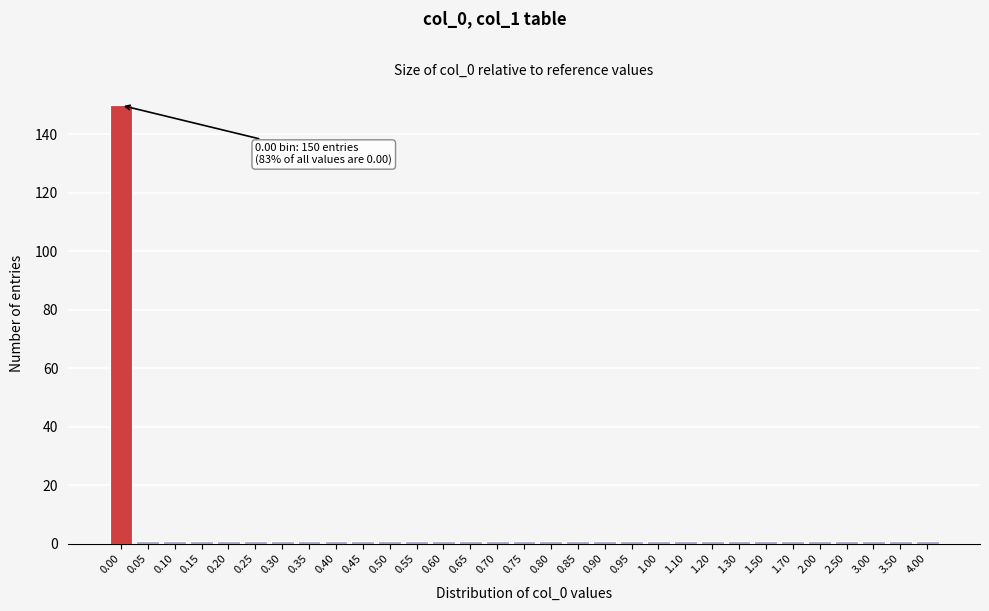

What is the maximum value shown in the chart?

150